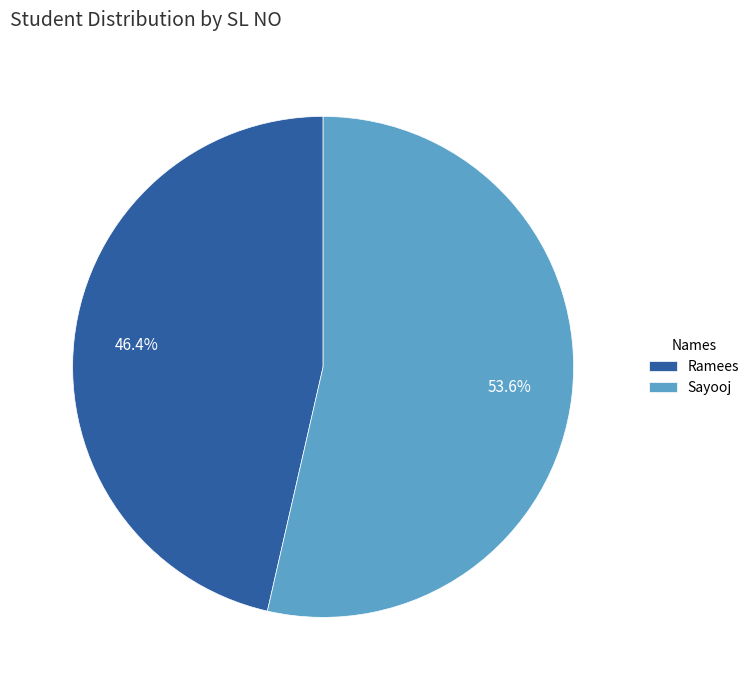

Combined, do Ramees and Sayooj account for over 50%?

Yes